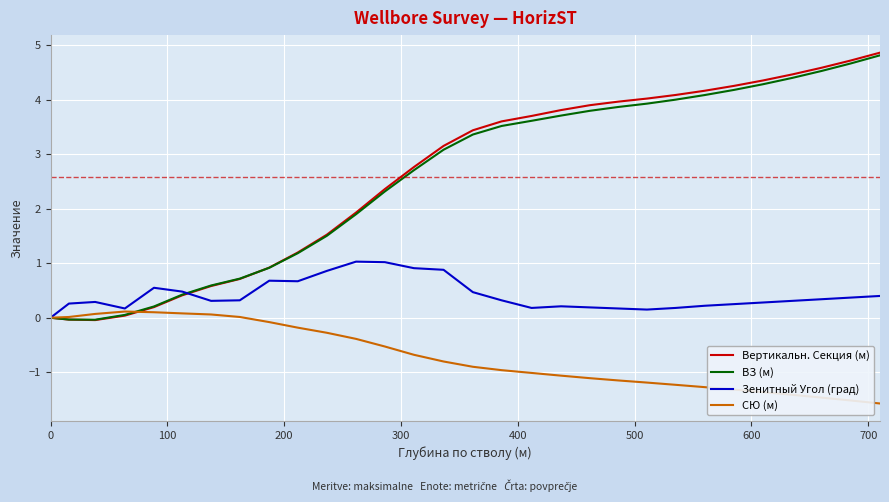

What is the minimum value shown in the chart?

-1.6